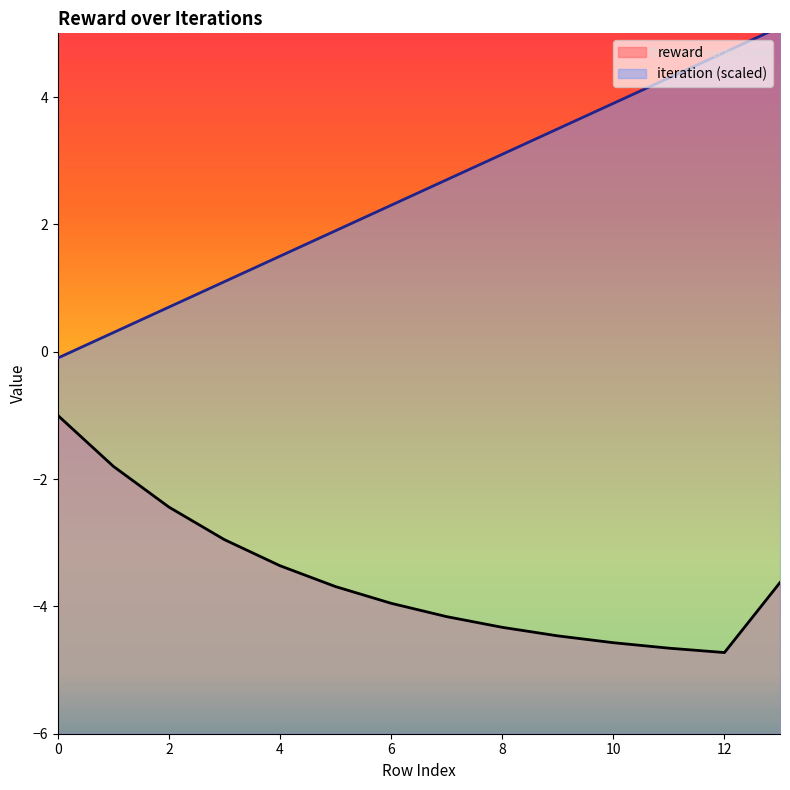

How many values in iteration are above zero?

13